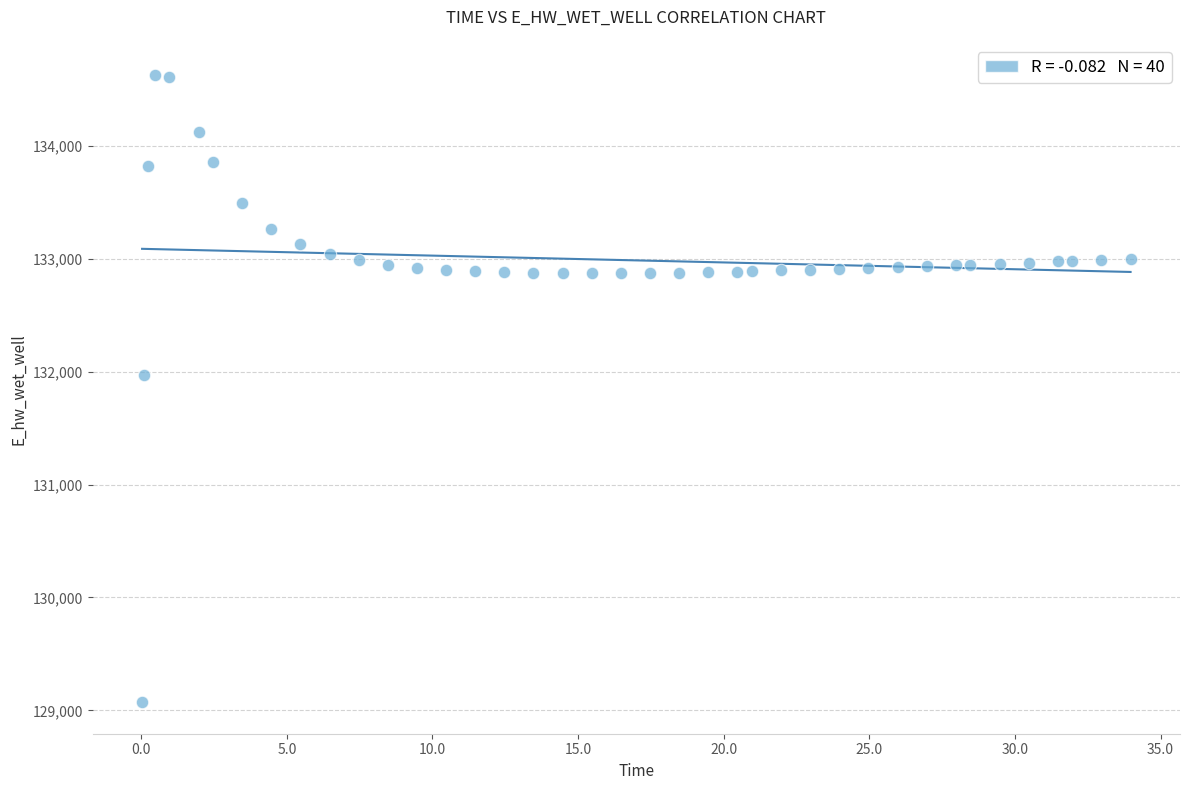

What is the range of X values (max minus min)?

33.9